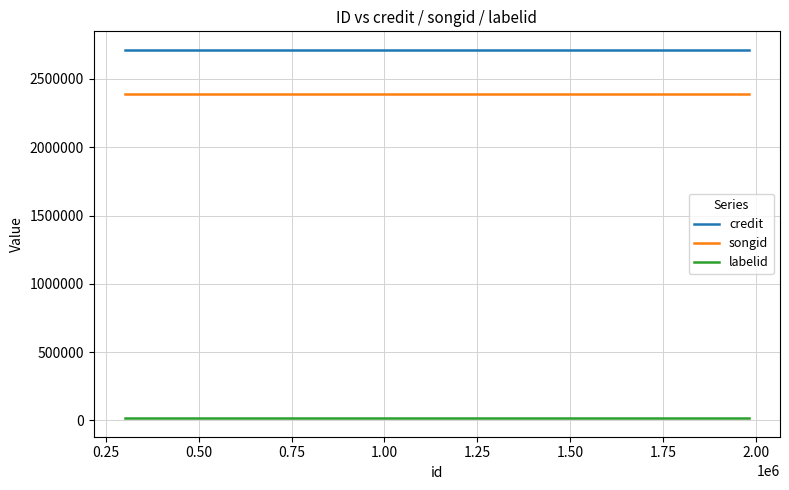

Rank the series by their maximum value, from highest to lowest.

credit, songid, labelid